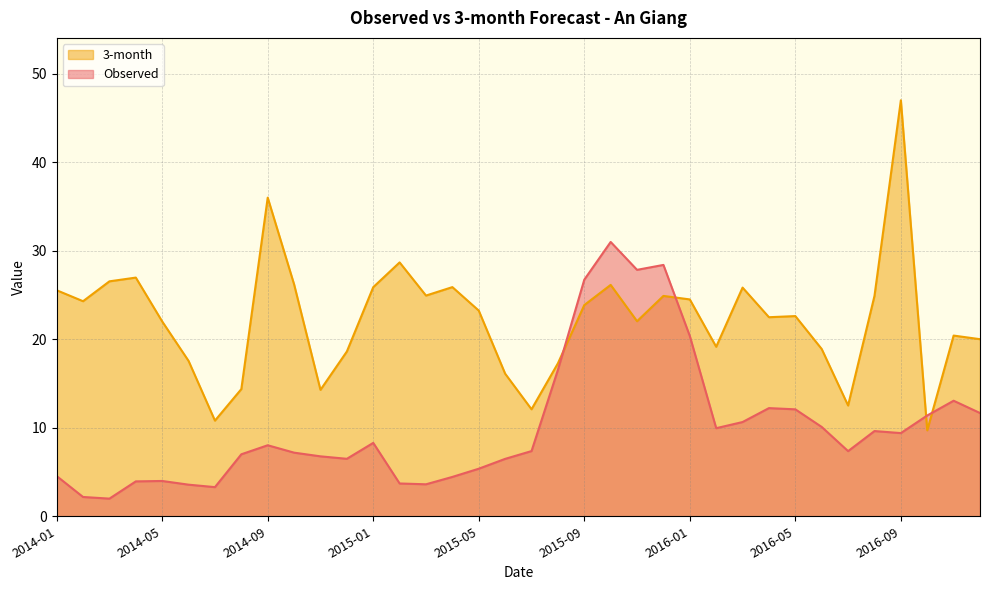

The value of Observed at 2016-06 is 10.1. True or false?

True